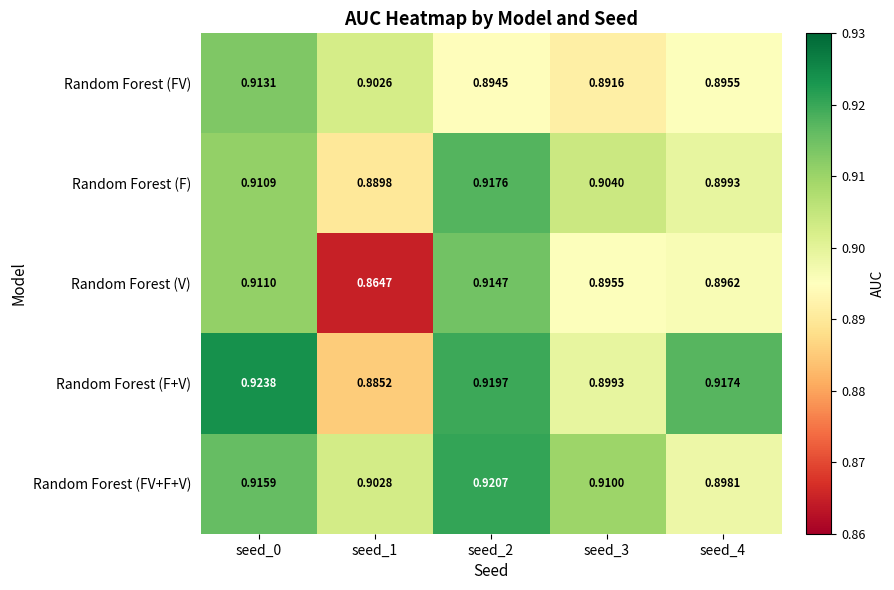

Rank the series at seed_0 from highest to lowest value.

Random Forest (F+V), Random Forest (FV+F+V), Random Forest (FV), Random Forest (V), Random Forest (F)